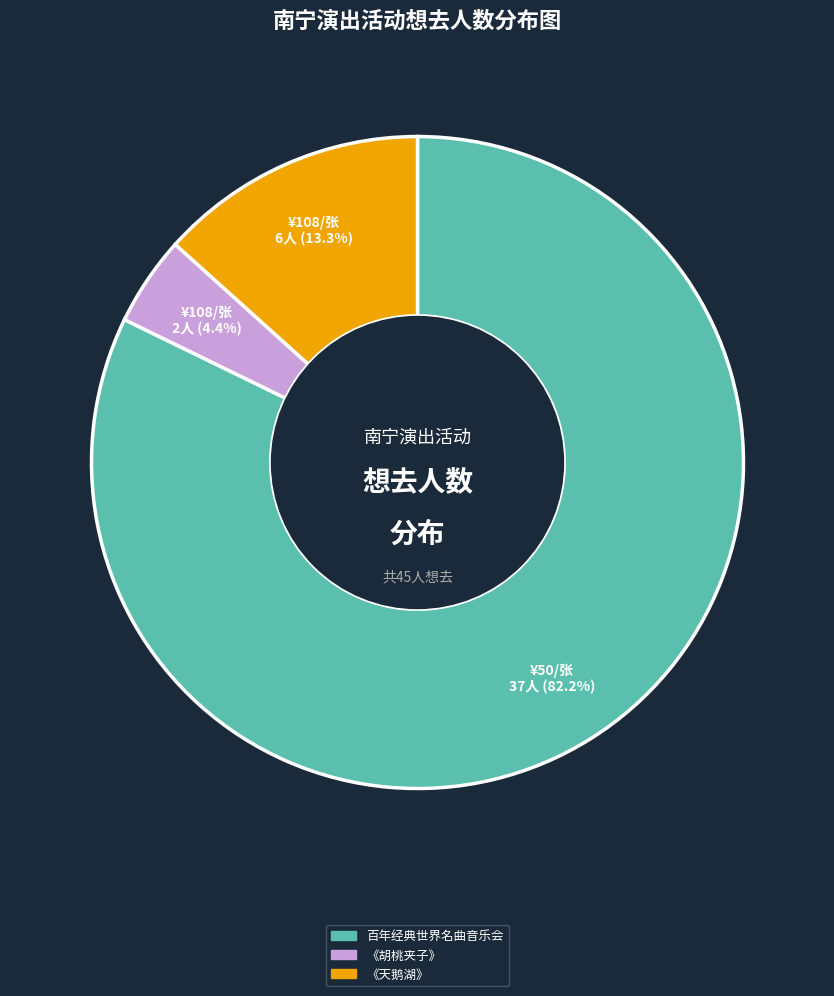

Combined, do 百年经典世界名曲音乐会 and 《天鹅湖》 account for over 50%?

Yes